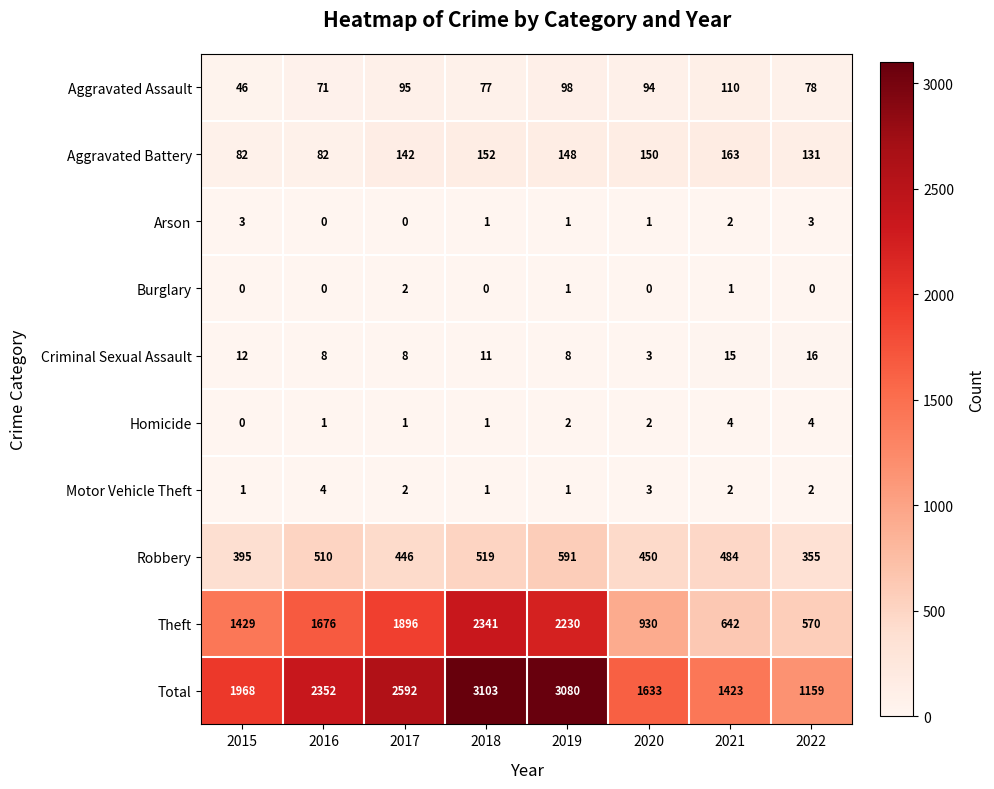

How many categories are shown in the chart?

8